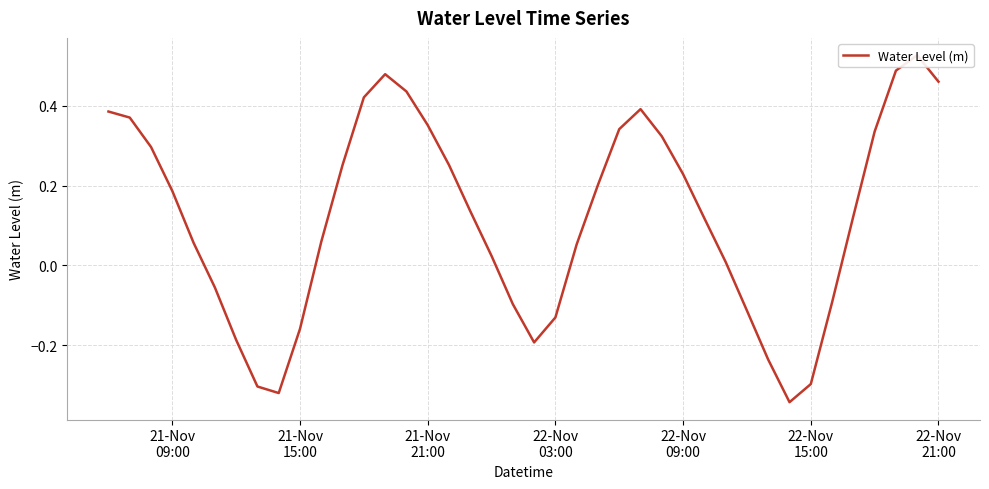

The chart shows a value of 0.1 at 26. True or false?

False